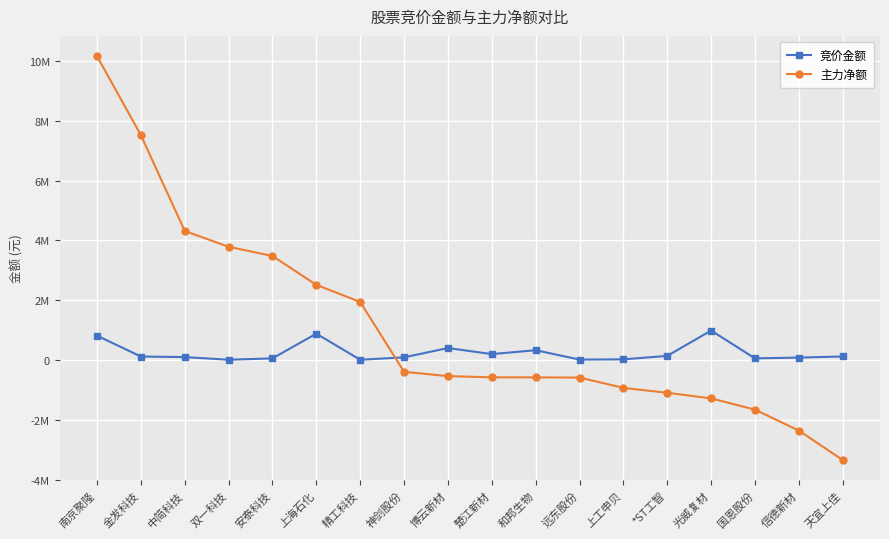

Does the chart have visible grid lines?

Yes